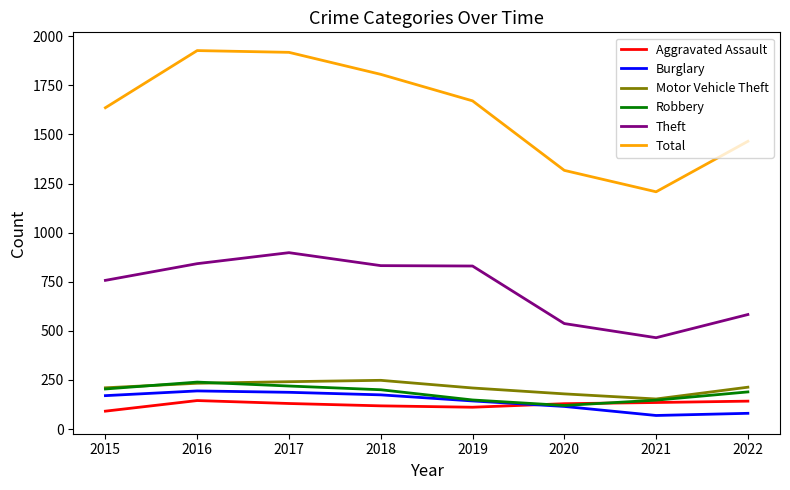

At which category does Theft reach its first local peak?

2017